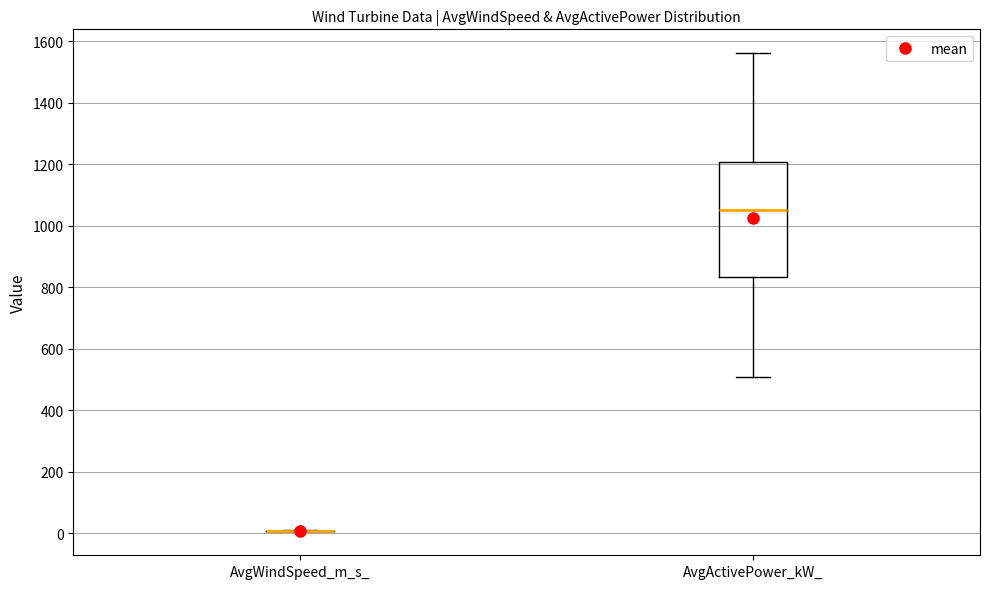

Reading left to right, read every box against the y-axis: the position of its median line, the range the box covers, and the ends of its whiskers. The values are not printed on the chart, so give them approximately, as read against the axis.

AvgWindSpeed_m_s_: box collapsed to a line at 0, whiskers 0 to 0
AvgActivePower_kW_: median 1060, box 840 to 1200, whiskers 500 to 1560